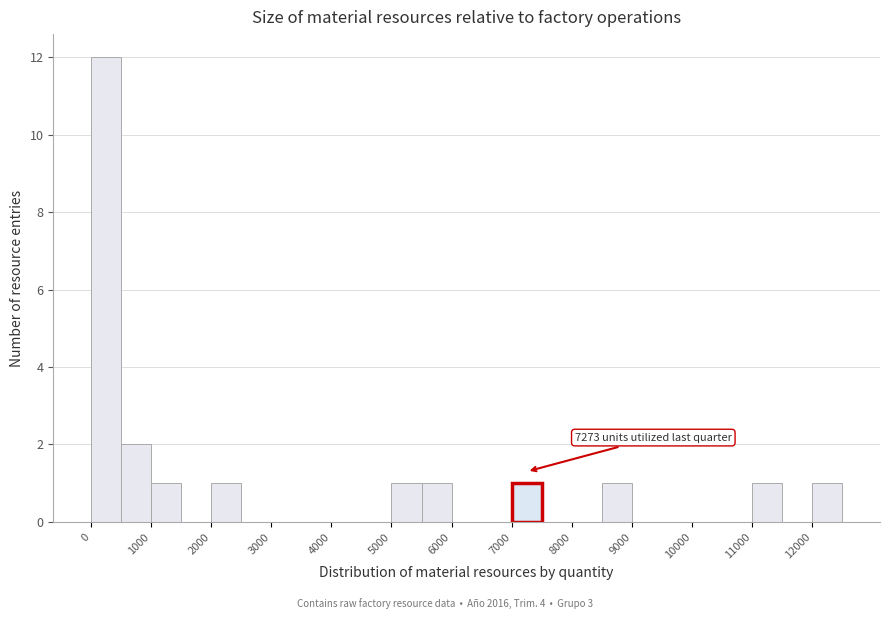

Over which range of the x-axis is the bar tallest?

0 to 500